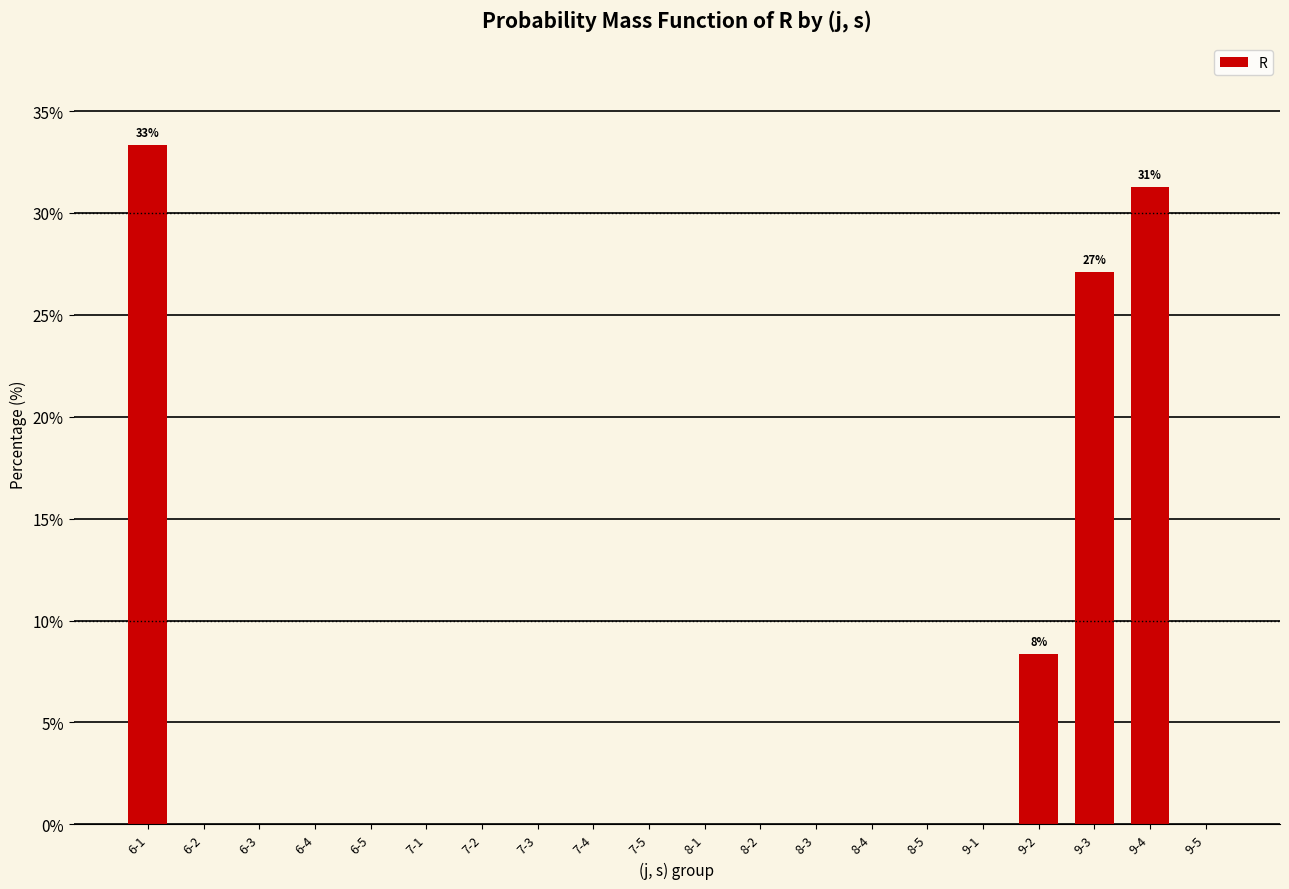

At which category does the chart reach its peak across all series?

6-1